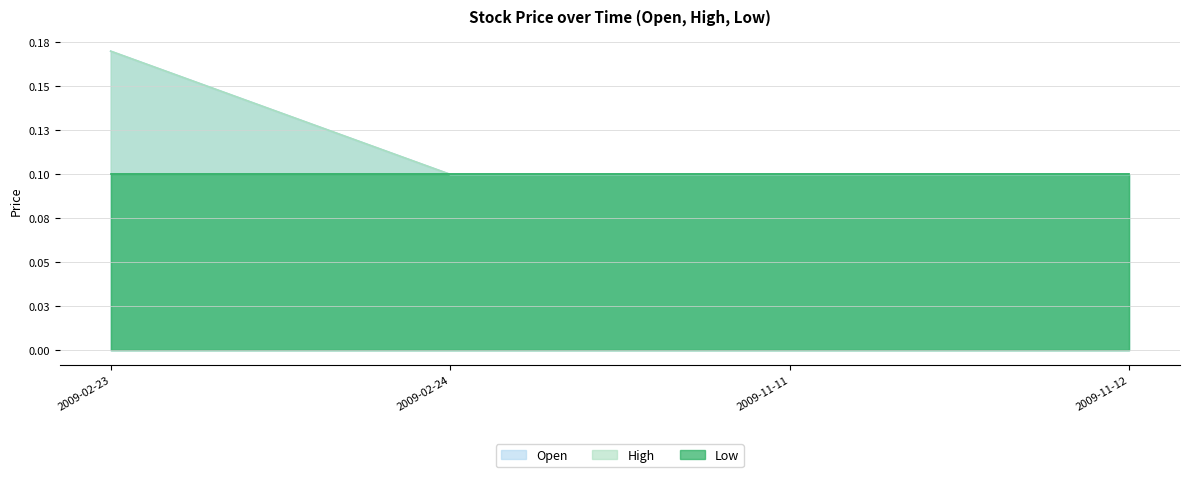

What is the highest value of the Open series?

0.2